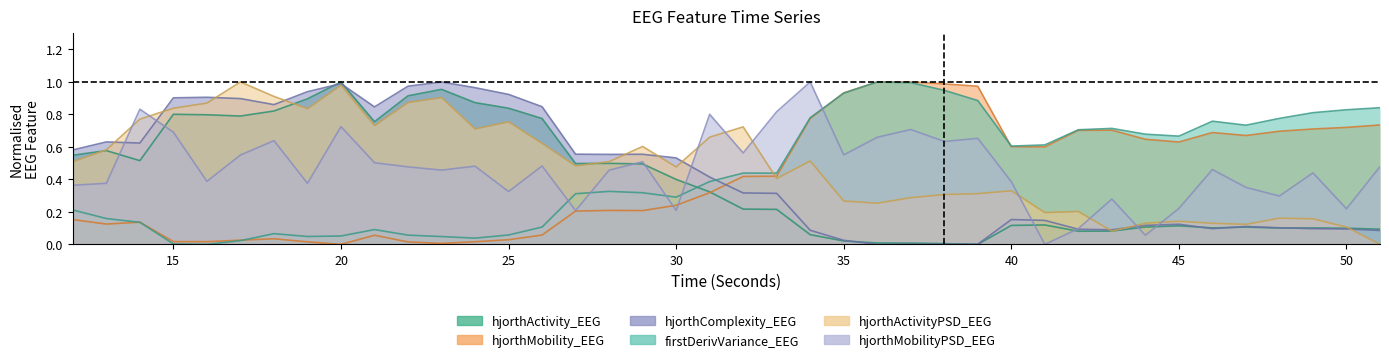

Reading left to right, list all the values displayed in this chart.

hjorthActivity_EEG: 12=0.5	13=0.6	14=0.5	15=0.8	16=0.8	17=0.8	18=0.8	19=0.9	20=1.0	21=0.8	22=0.9	23=1.0	24=0.9	25=0.8	26=0.8	27=0.5	28=0.5	29=0.5	30=0.4	31=0.3	32=0.2	33=0.2	34=0.1	35=0.0	36=0.0	37=0.0	38=0.0	39=0.0	40=0.1	41=0.1	42=0.1	43=0.1	44=0.1	45=0.1	46=0.1	47=0.1	48=0.1	49=0.1	50=0.1	51=0.1
hjorthMobility_EEG: 12=0.2	13=0.1	14=0.1	15=0.0	16=0.0	17=0.0	18=0.0	19=0.0	20=0.0	21=0.1	22=0.0	23=0.0	24=0.0	25=0.0	26=0.1	27=0.2	28=0.2	29=0.2	30=0.2	31=0.3	32=0.4	33=0.4	34=0.8	35=0.9	36=1.0	37=1.0	38=1.0	39=1.0	40=0.6	41=0.6	42=0.7	43=0.7	44=0.6	45=0.6	46=0.7	47=0.7	48=0.7	49=0.7	50=0.7	51=0.7
hjorthComplexity_EEG: 12=0.6	13=0.6	14=0.6	15=0.9	16=0.9	17=0.9	18=0.9	19=0.9	20=1.0	21=0.8	22=1.0	23=1.0	24=1.0	25=0.9	26=0.8	27=0.6	28=0.6	29=0.6	30=0.5	31=0.4	32=0.3	33=0.3	34=0.1	35=0.0	36=0.0	37=0.0	38=0.0	39=0.0	40=0.2	41=0.1	42=0.1	43=0.1	44=0.1	45=0.1	46=0.1	47=0.1	48=0.1	49=0.1	50=0.1	51=0.1
firstDerivVariance_EEG: 12=0.2	13=0.2	14=0.1	15=0.0	16=0.0	17=0.0	18=0.1	19=0.0	20=0.1	21=0.1	22=0.1	23=0.0	24=0.0	25=0.1	26=0.1	27=0.3	28=0.3	29=0.3	30=0.3	31=0.4	32=0.4	33=0.4	34=0.8	35=0.9	36=1.0	37=1.0	38=0.9	39=0.9	40=0.6	41=0.6	42=0.7	43=0.7	44=0.7	45=0.7	46=0.8	47=0.7	48=0.8	49=0.8	50=0.8	51=0.8
hjorthActivityPSD_EEG: 12=0.5	13=0.6	14=0.8	15=0.8	16=0.9	17=1.0	18=0.9	19=0.8	20=1.0	21=0.7	22=0.9	23=0.9	24=0.7	25=0.8	26=0.6	27=0.5	28=0.5	29=0.6	30=0.5	31=0.7	32=0.7	33=0.4	34=0.5	35=0.3	36=0.3	37=0.3	38=0.3	39=0.3	40=0.3	41=0.2	42=0.2	43=0.1	44=0.1	45=0.1	46=0.1	47=0.1	48=0.2	49=0.2	50=0.1	51=0.0
hjorthMobilityPSD_EEG: 12=0.4	13=0.4	14=0.8	15=0.7	16=0.4	17=0.5	18=0.6	19=0.4	20=0.7	21=0.5	22=0.5	23=0.5	24=0.5	25=0.3	26=0.5	27=0.2	28=0.5	29=0.5	30=0.2	31=0.8	32=0.6	33=0.8	34=1.0	35=0.6	36=0.7	37=0.7	38=0.6	39=0.7	40=0.4	41=0.0	42=0.1	43=0.3	44=0.1	45=0.2	46=0.5	47=0.4	48=0.3	49=0.4	50=0.2	51=0.5